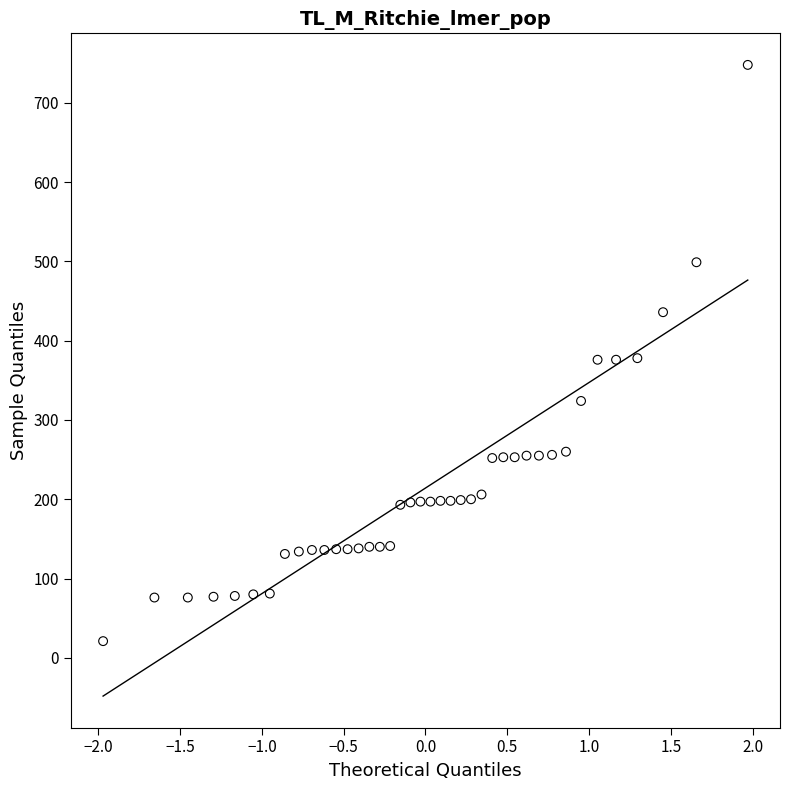

What is the range of Y values (max minus min)?

727